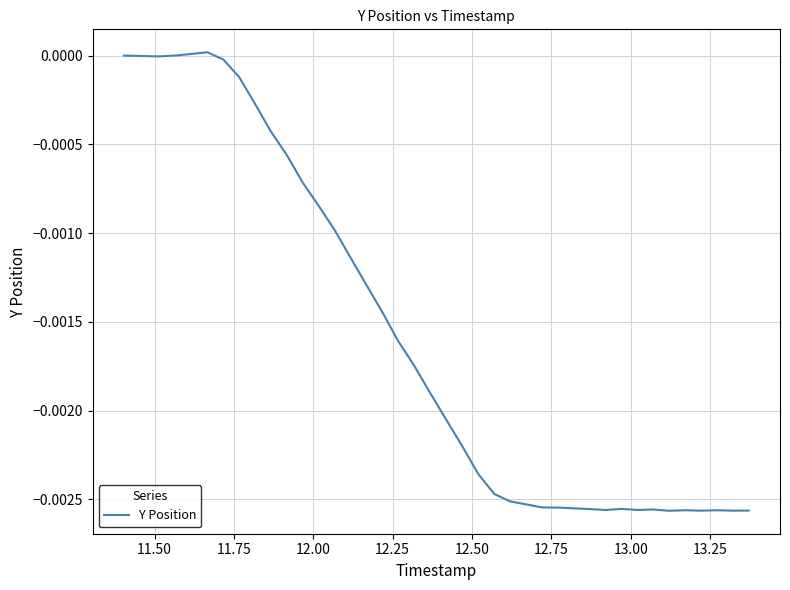

Does the chart display data point markers on the line(s)?

No